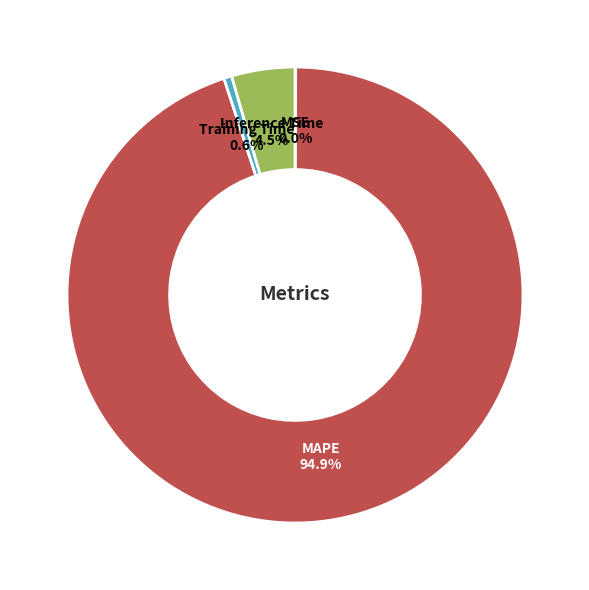

True or false: Training Time accounts for 1% of the total.

True